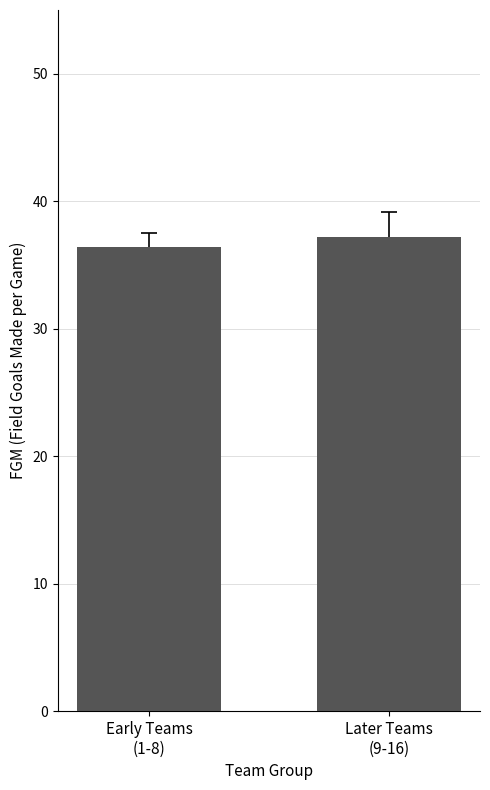

Read the value at Early Teams
(1-8).

36.4